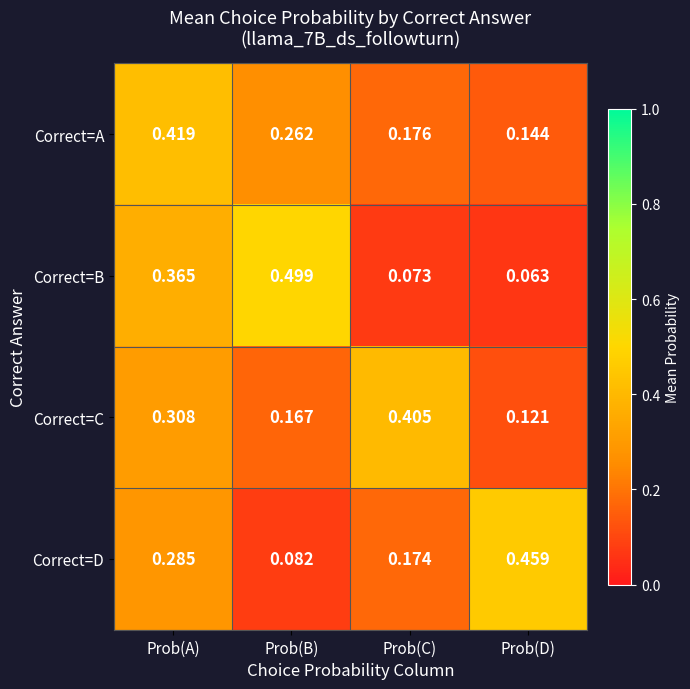

Count the number of categories in the chart.

4